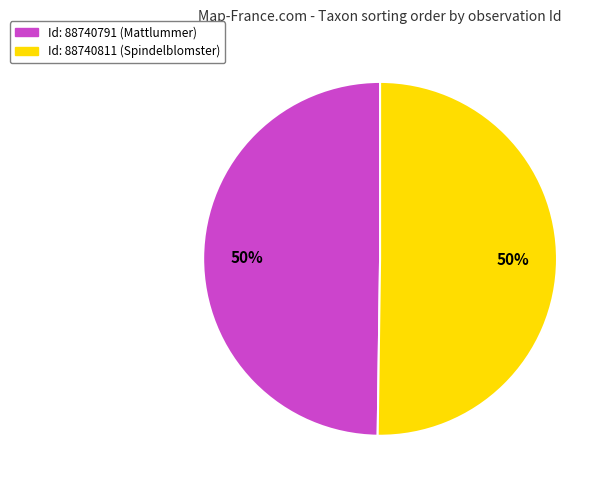

To the nearest percent, what is the average slice percentage?

50%